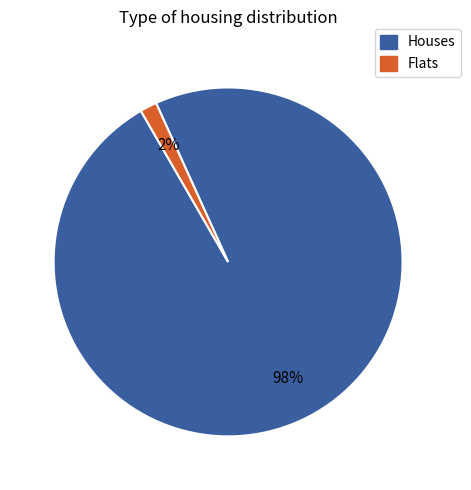

Does any single category account for the majority?

Yes